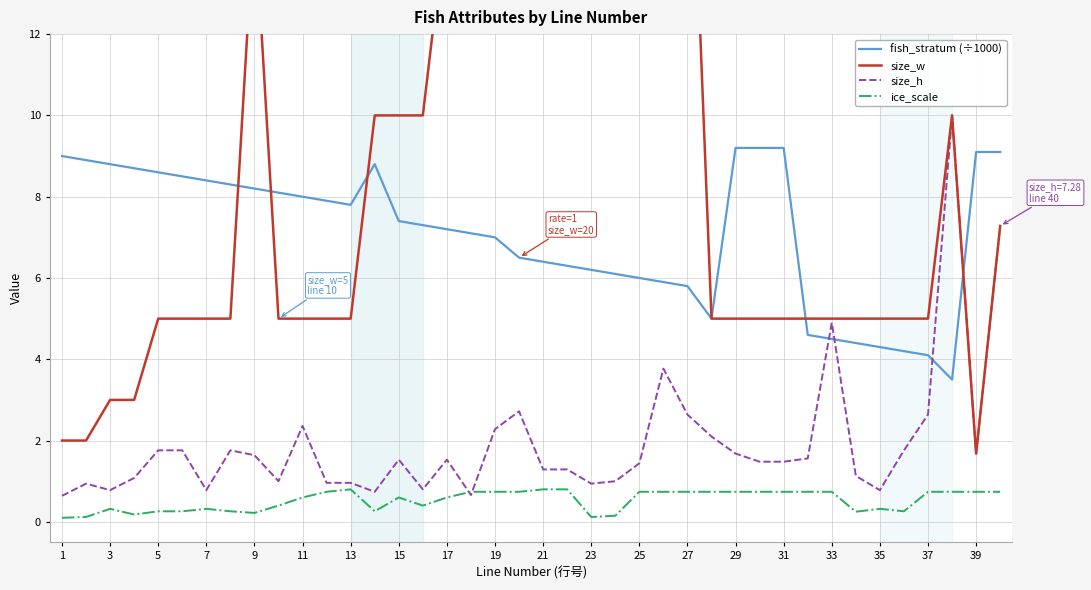

True or false: fish_stratum (÷1000) and ice_scale intersect in this chart.

False